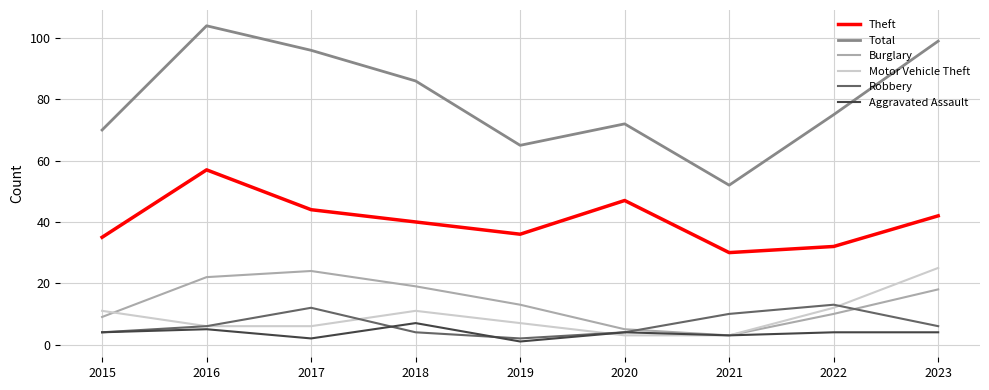

Which label corresponds to the largest value in the chart?

2016